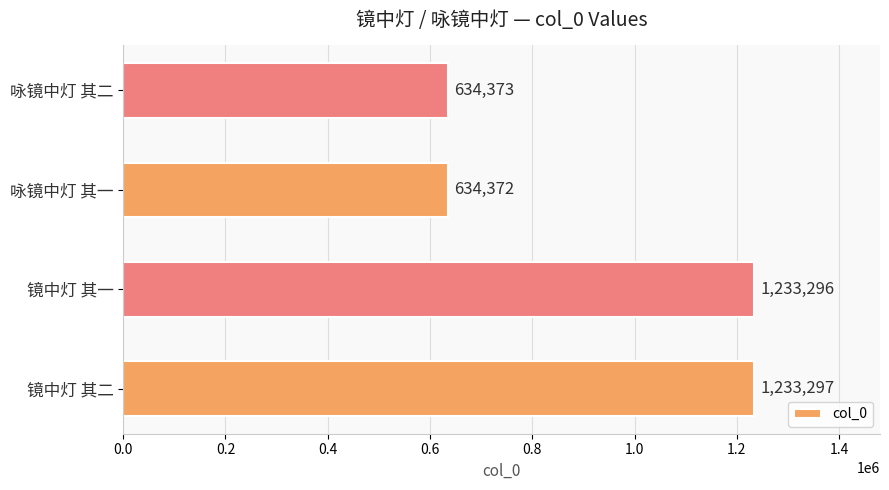

Approximately how many times larger is the value at 咏镜中灯 其一 compared to 镜中灯 其一?

0.5